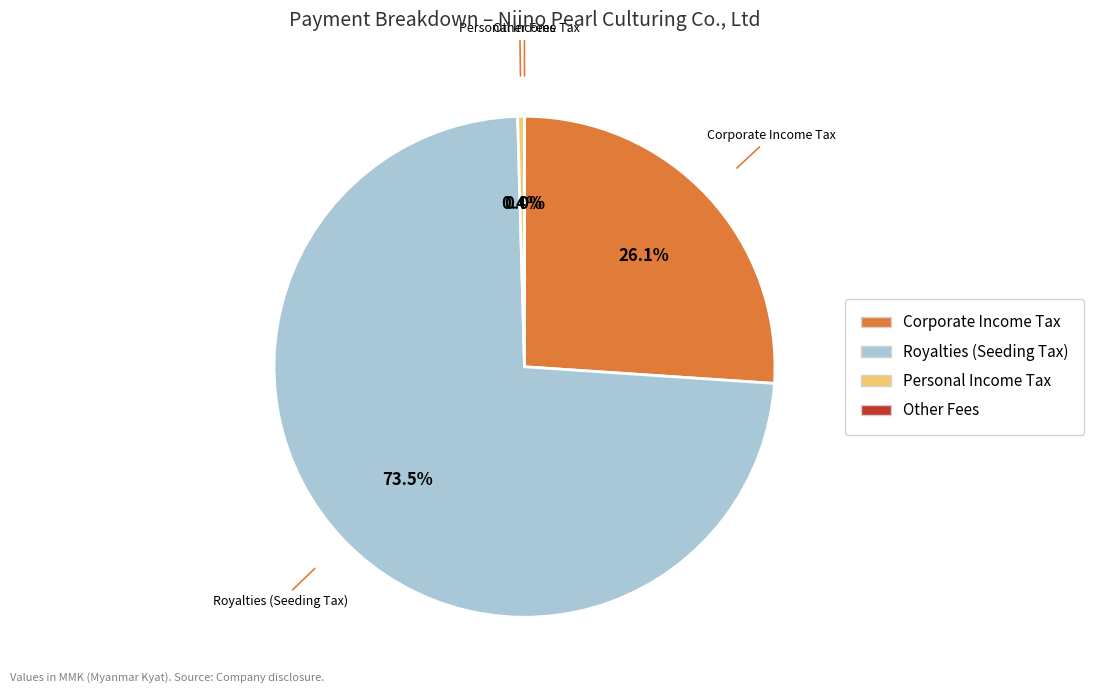

To the nearest percent, what is the average slice percentage?

25%